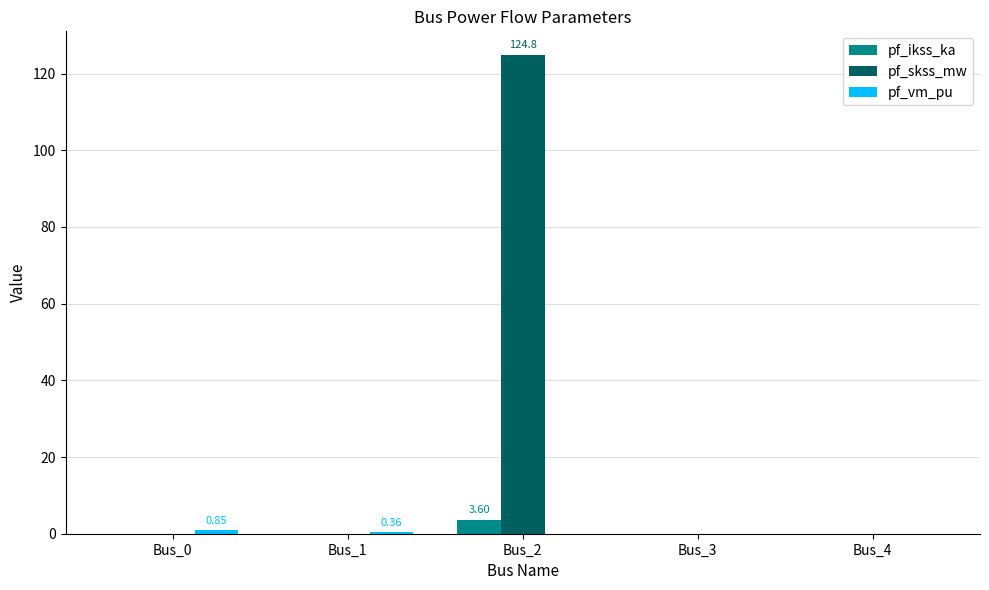

Which series changed the most between Bus_2 and Bus_4?

pf_skss_mw